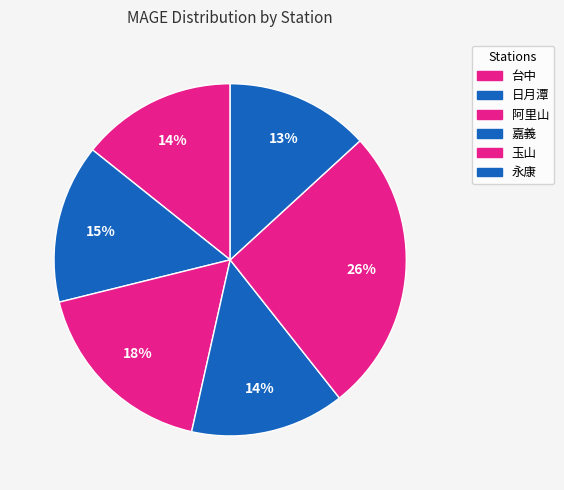

To the nearest percent, what is the average slice percentage?

17%